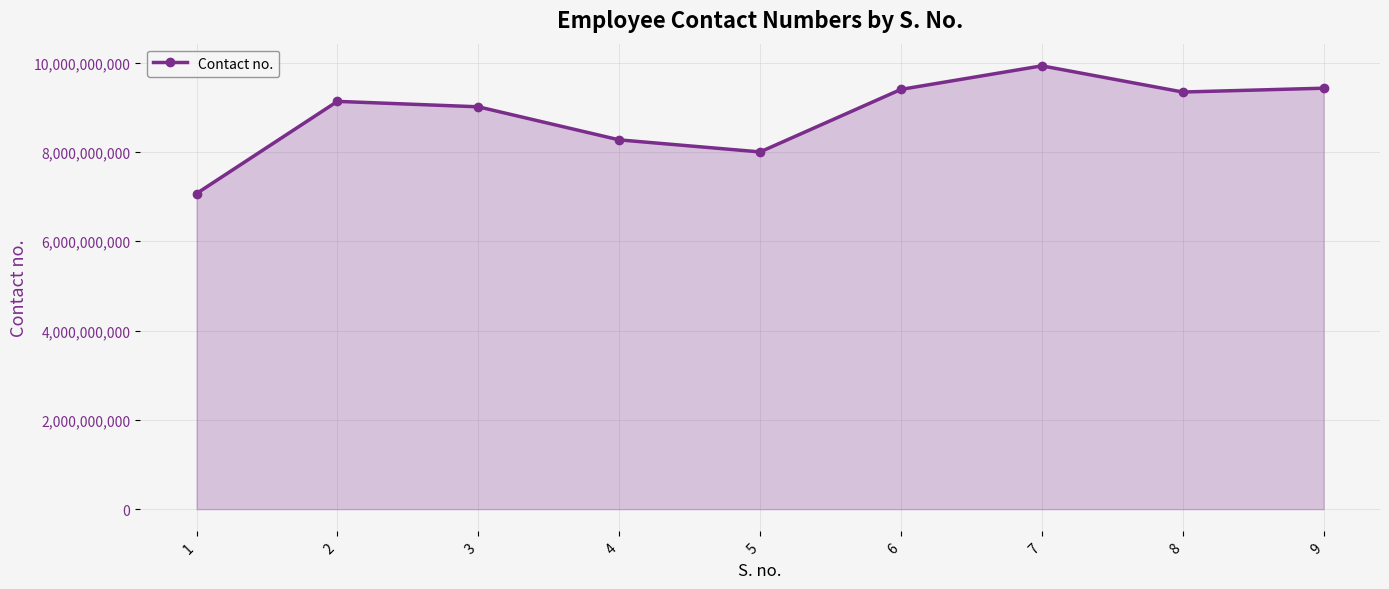

What is the ratio of the value at 5 to the value at 3?

0.9